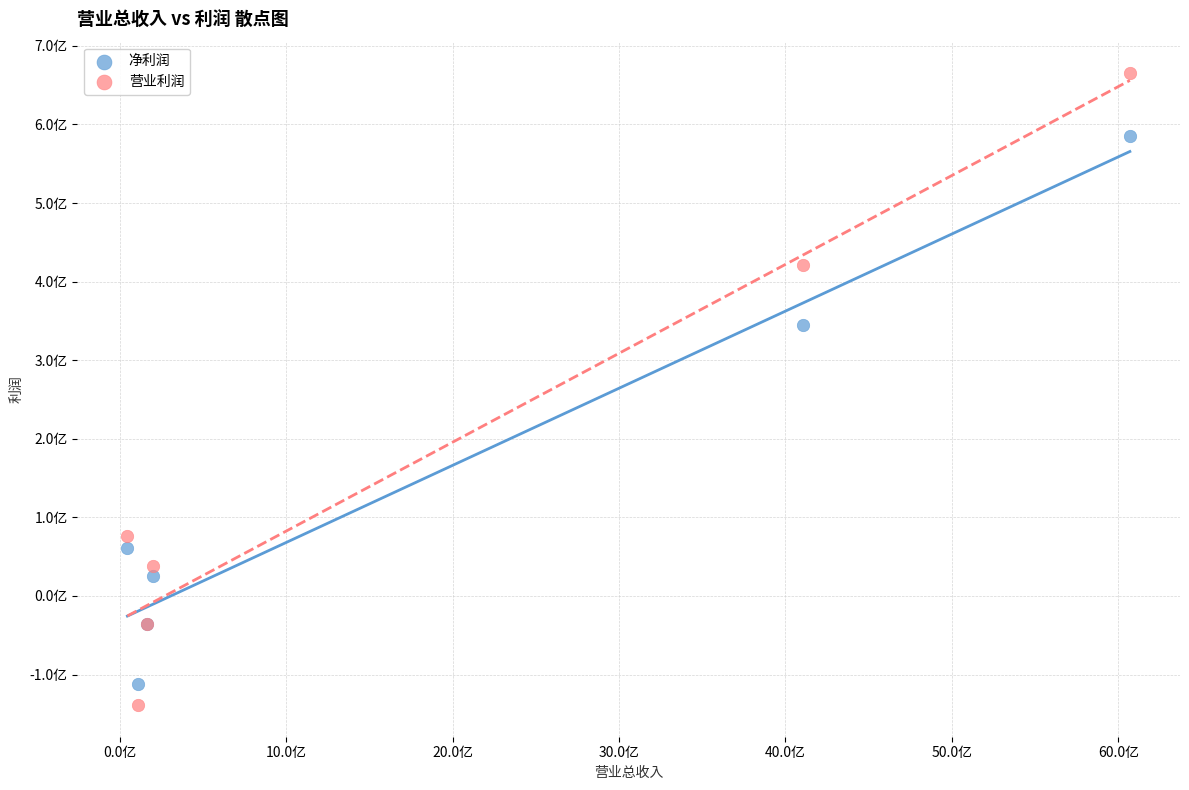

Which series contains the lowest Y value?

营业利润